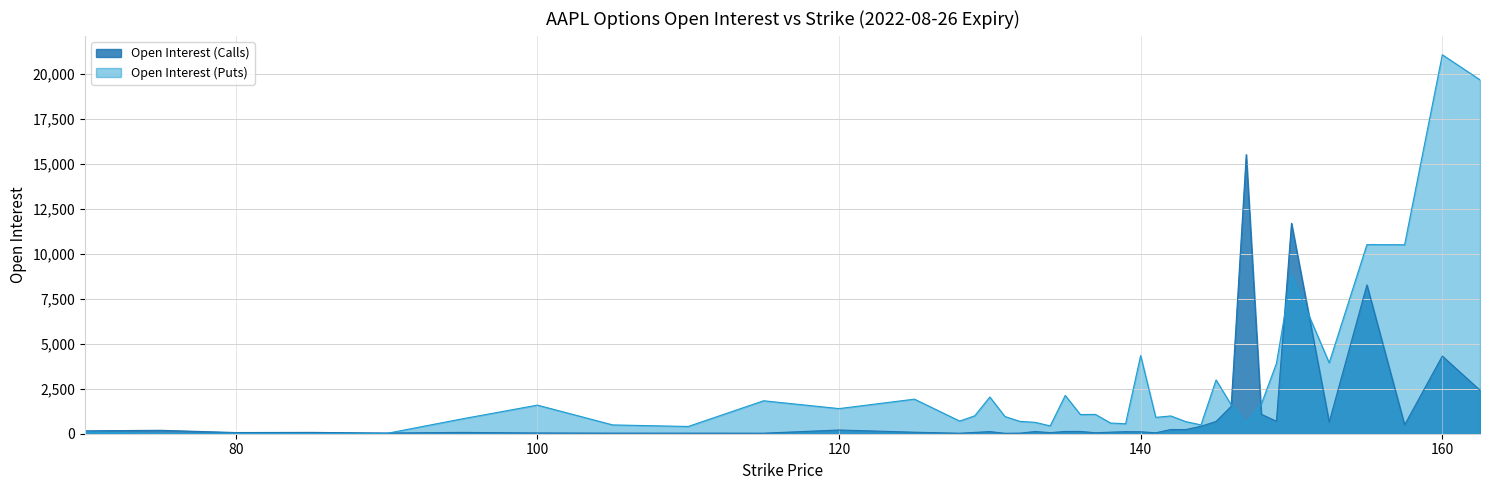

Reading left to right, what are all the values shown in this chart?

Open Interest (Calls): 160	191	66	74	39	73	42	33	32	30	206	84	28	74	118	24	33	122	60	126	127	53	87	114	108	52	235	232	415	682	1521	15506	1082	693	11691	652	8266	493	4314	2413
Open Interest (Puts): 100	7	21	8	17	824	1589	489	403	1831	1396	1921	704	997	2039	956	684	634	434	2128	1066	1073	595	553	4344	909	987	671	492	2987	1610	593	1646	3900	8826	3939	10504	10497	21052	19658